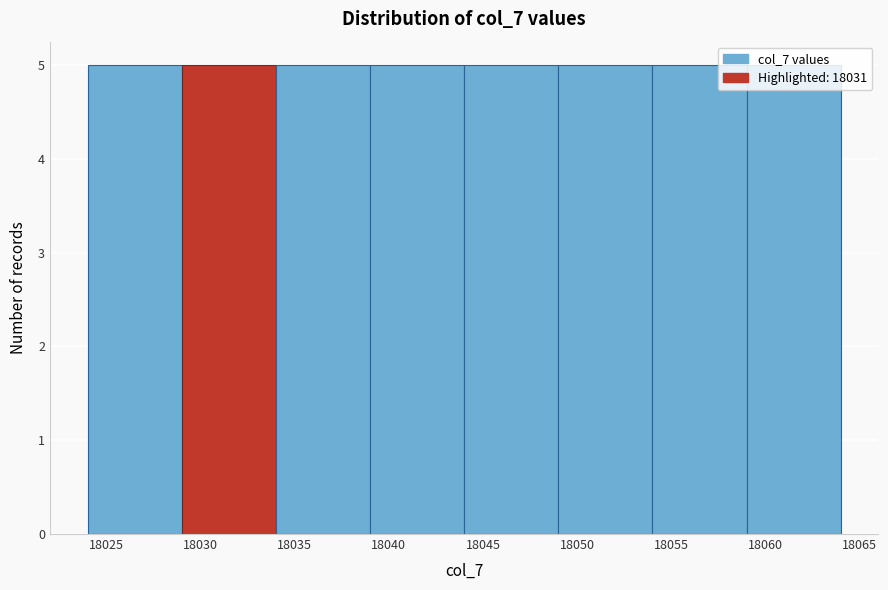

What is the height of the bar covering 18039 to 18044 on the x-axis? The values are not printed on the chart, so give them approximately, as read against the axis.

5